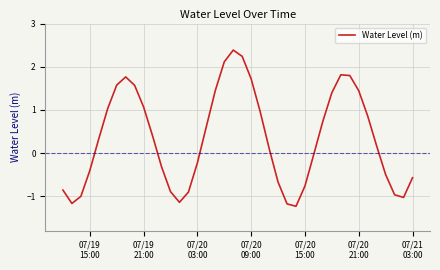

What is the difference between the maximum and minimum values?

3.6